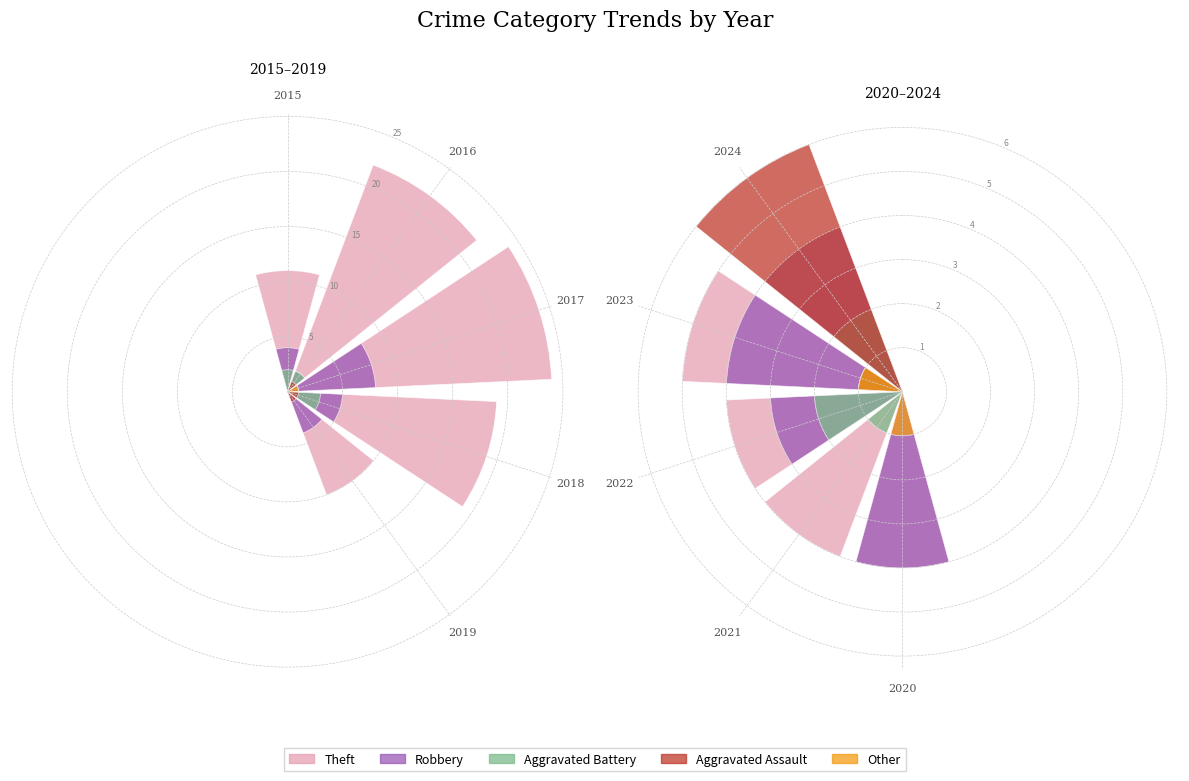

Between 2023 and 2020, which is larger?

2023